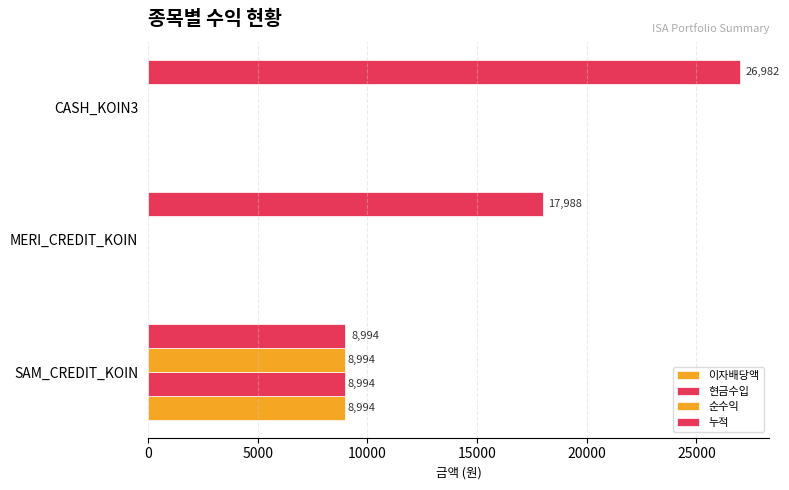

At how many categories does at least one series exceed 9846?

2